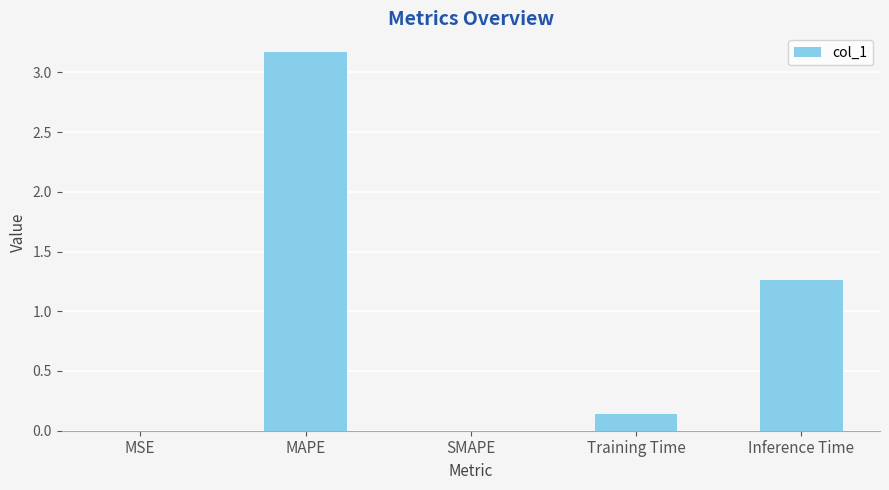

What is the sum of all values?

4.6